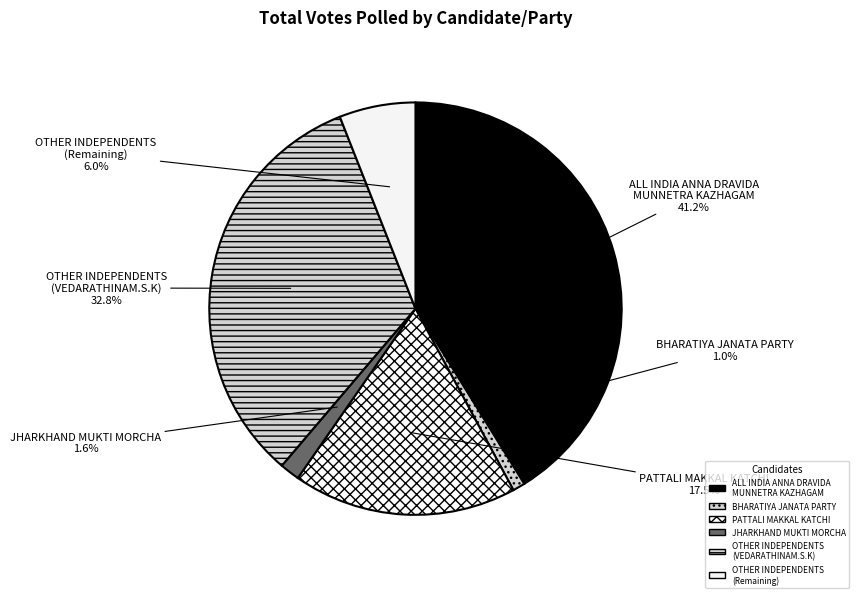

Rank the categories by value from lowest to highest.

BHARATIYA JANATA PARTY, JHARKHAND MUKTI MORCHA, OTHER INDEPENDENTS (Remaining), PATTALI MAKKAL KATCHI, OTHER INDEPENDENTS (VEDARATHINAM.S.K), ALL INDIA ANNA DRAVIDA MUNNETRA KAZHAGAM